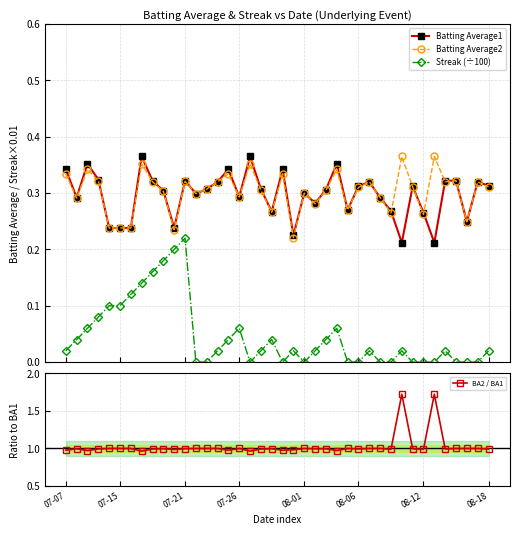

True or false: Streak (÷100) and Batting Average1 cross at least once.

False